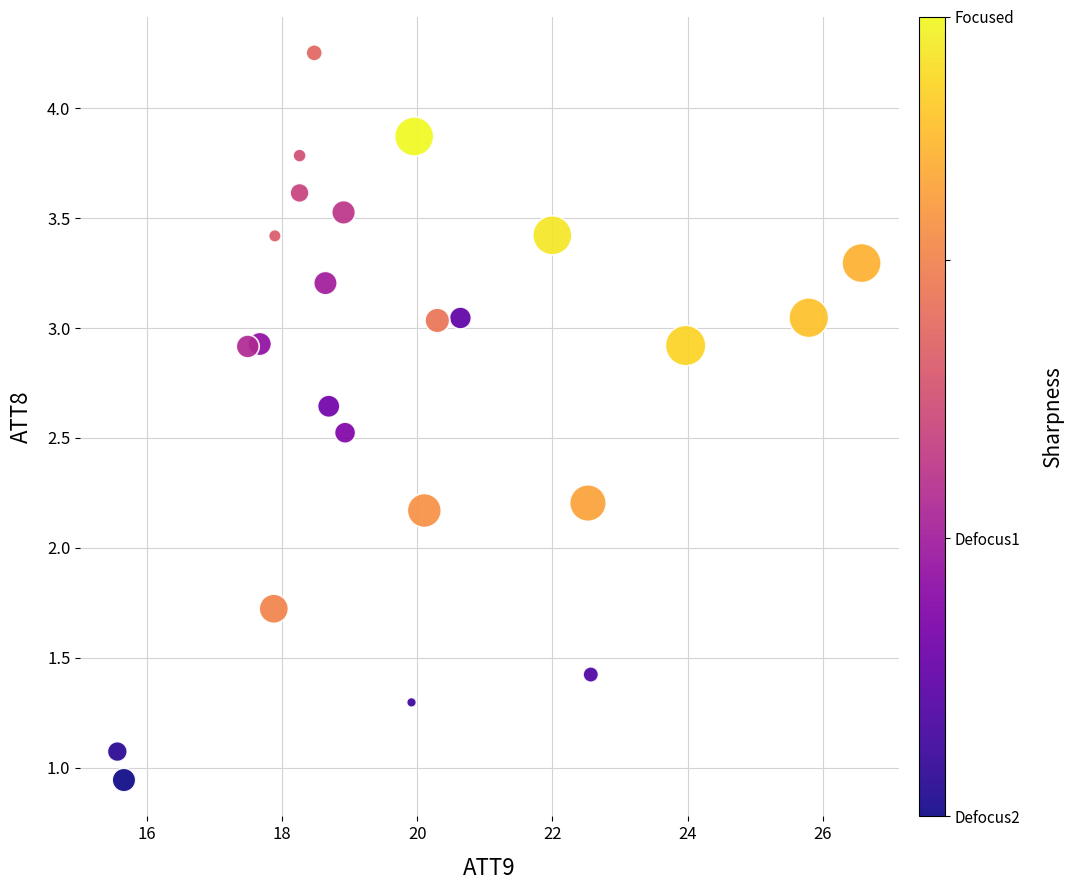

Count the number of points in this scatter plot.

24